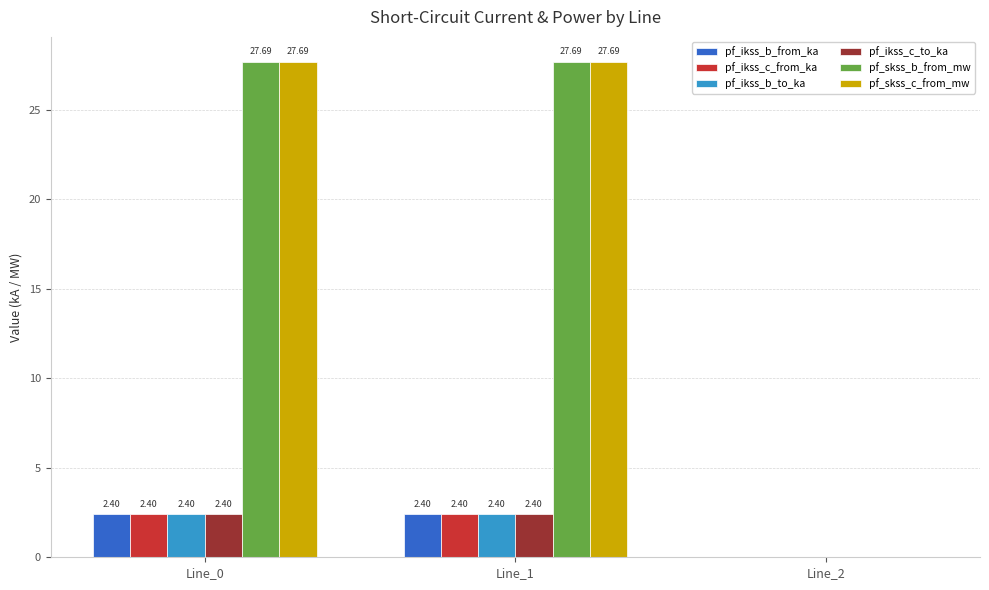

What is the approximate value of pf_skss_b_from_mw at Line_1?

27.7